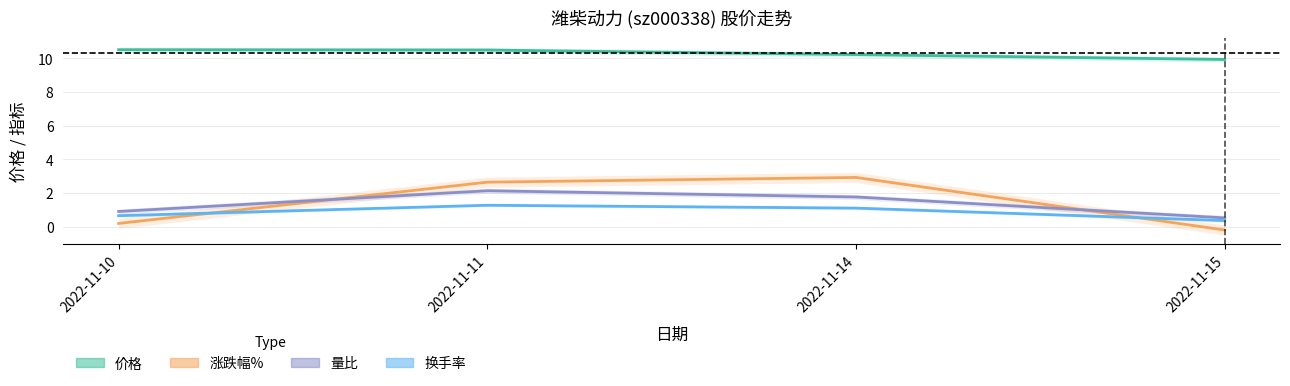

How many values in the 价格 series are below 10?

1